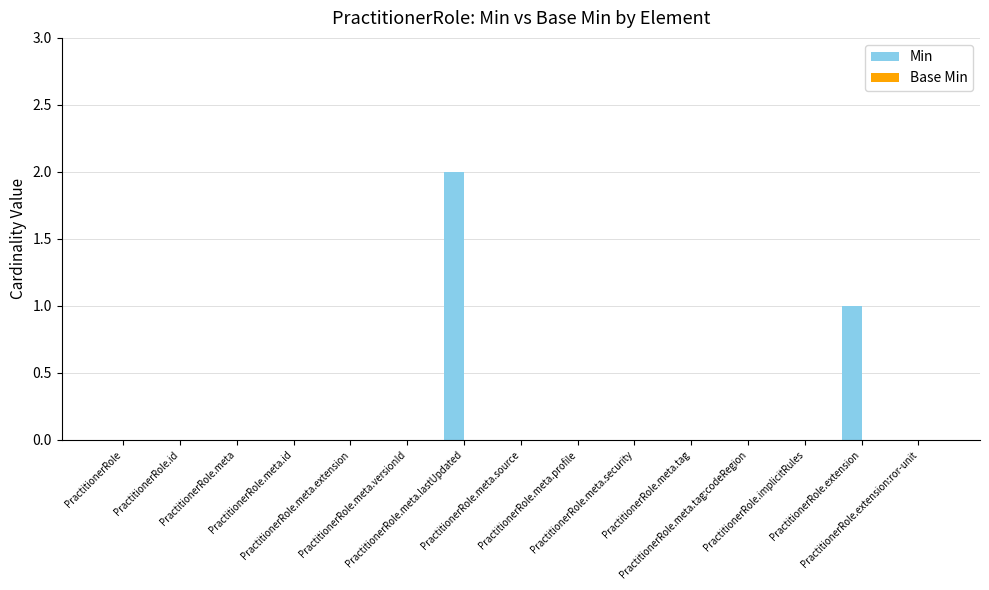

How many data points does each series have?

15